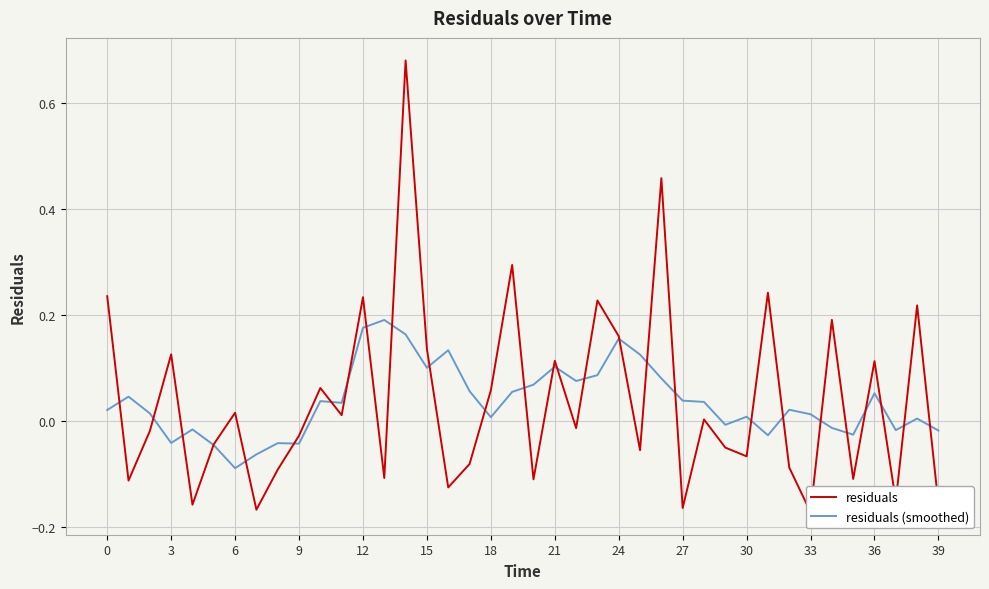

At how many categories does at least one series exceed 0?

31